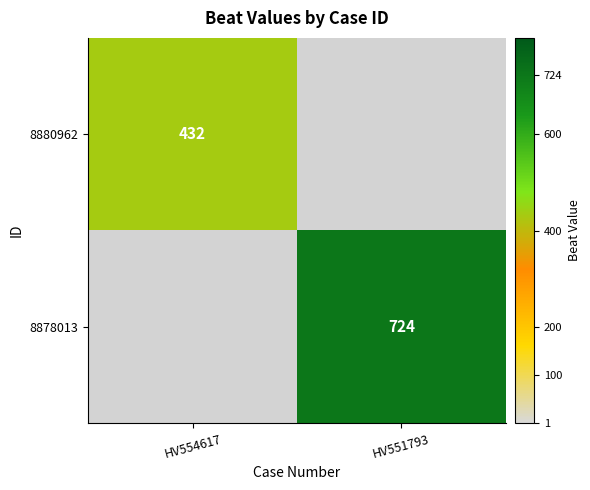

True or false: 8878013 has a value of 1232 at HV551793.

False